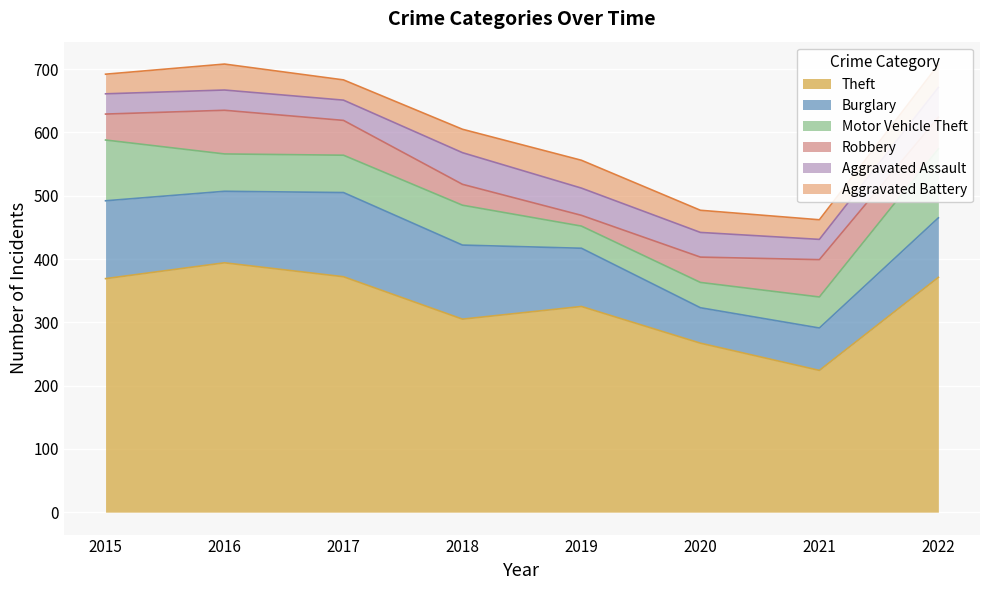

List the labels in order of Motor Vehicle Theft value, largest first.

2022, 2015, 2018, 2016, 2017, 2021, 2020, 2019